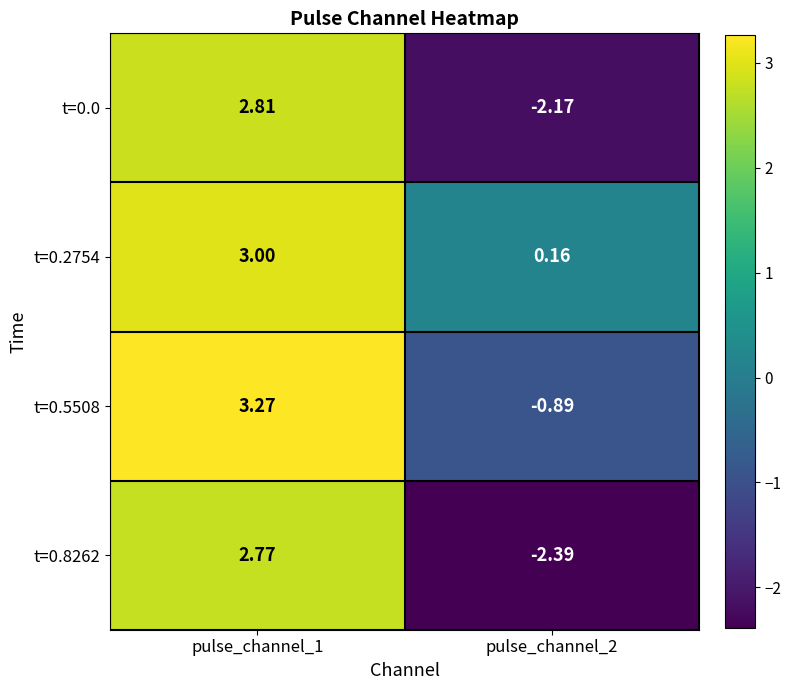

What is the minimum value shown in the chart?

-2.4